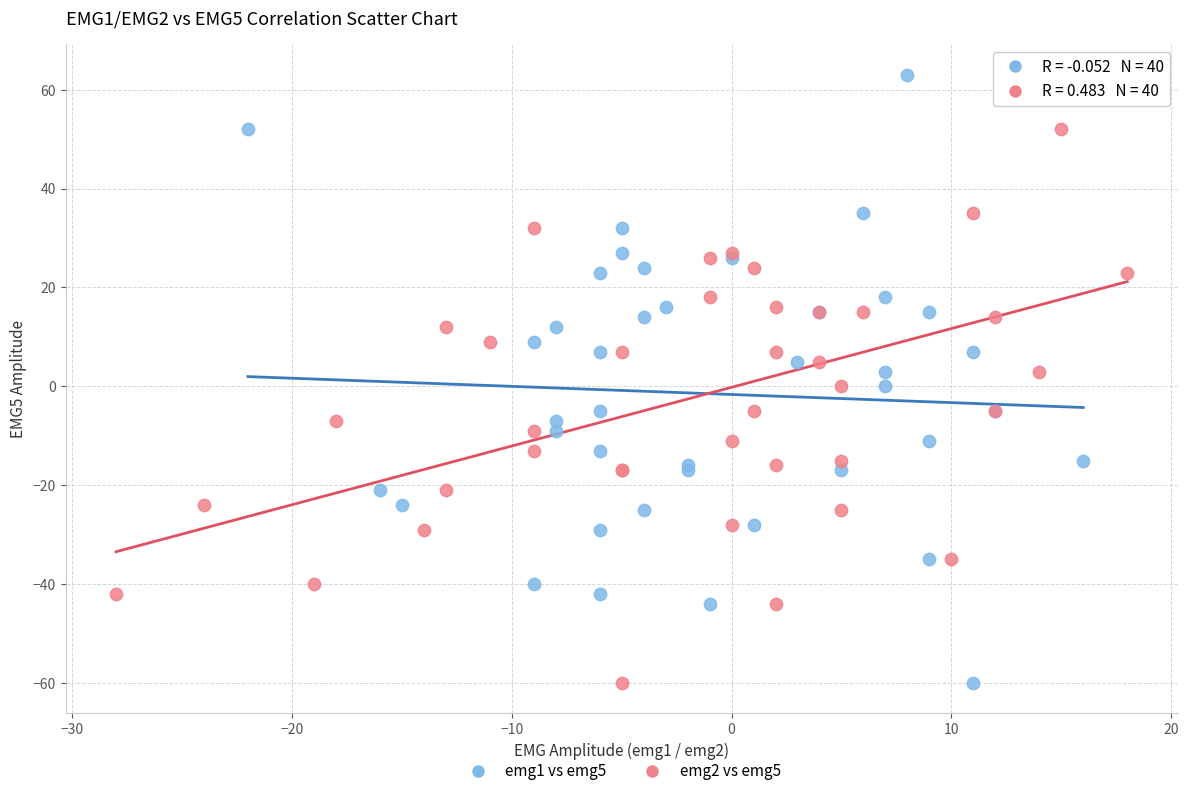

What are all the series names shown in the legend?

emg1 vs emg5, emg2 vs emg5